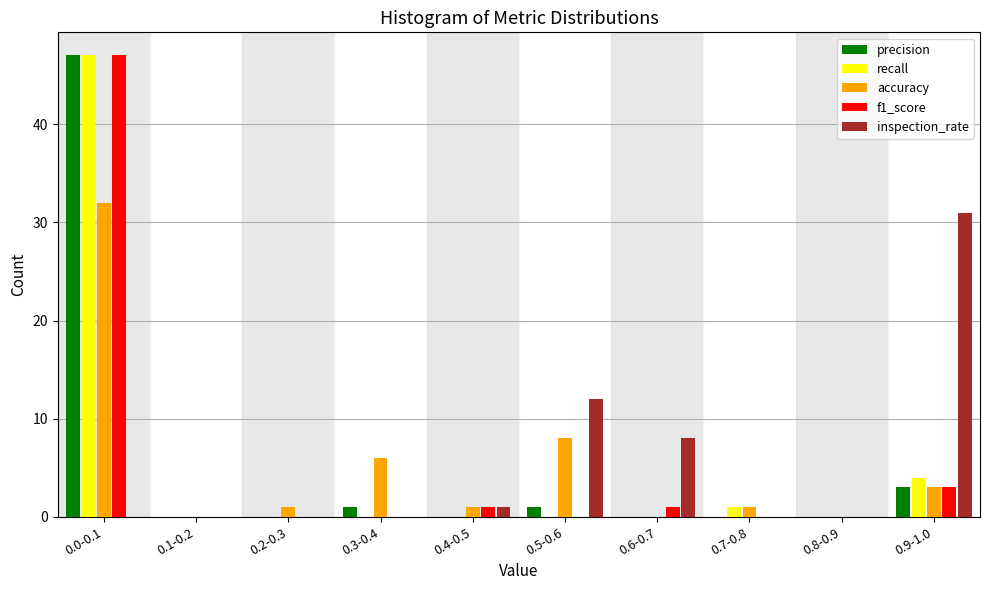

The value of inspection_rate at 0.6-0.7 is 8. True or false?

True